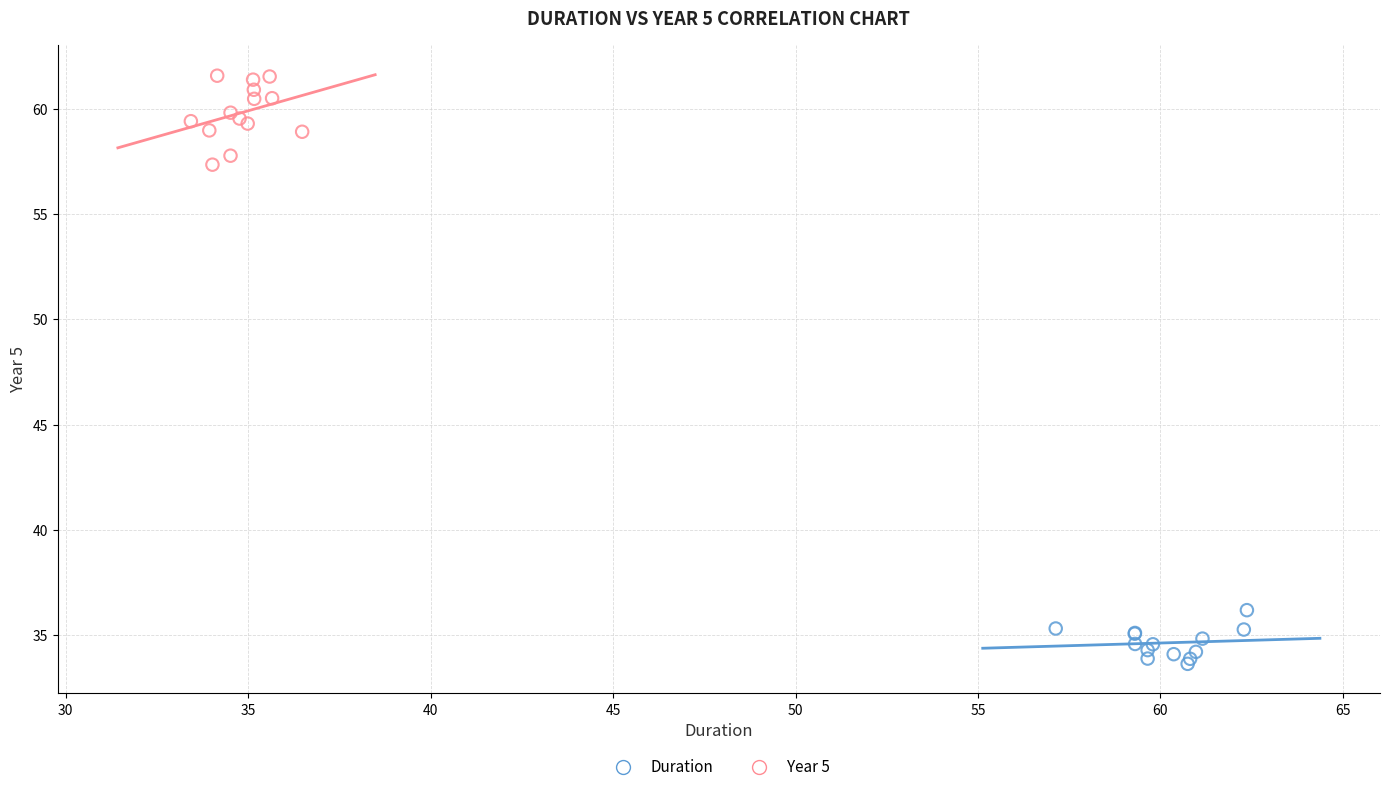

Which series contains the highest Y value?

Year 5